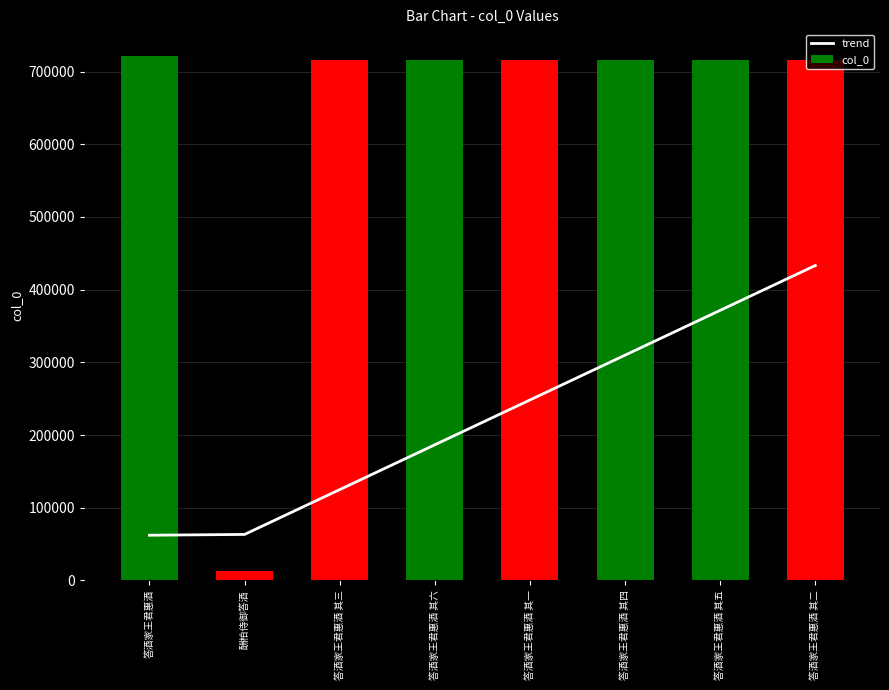

What is the approximate value of trend at 答酒家王君惠酒 其一?

248208.4